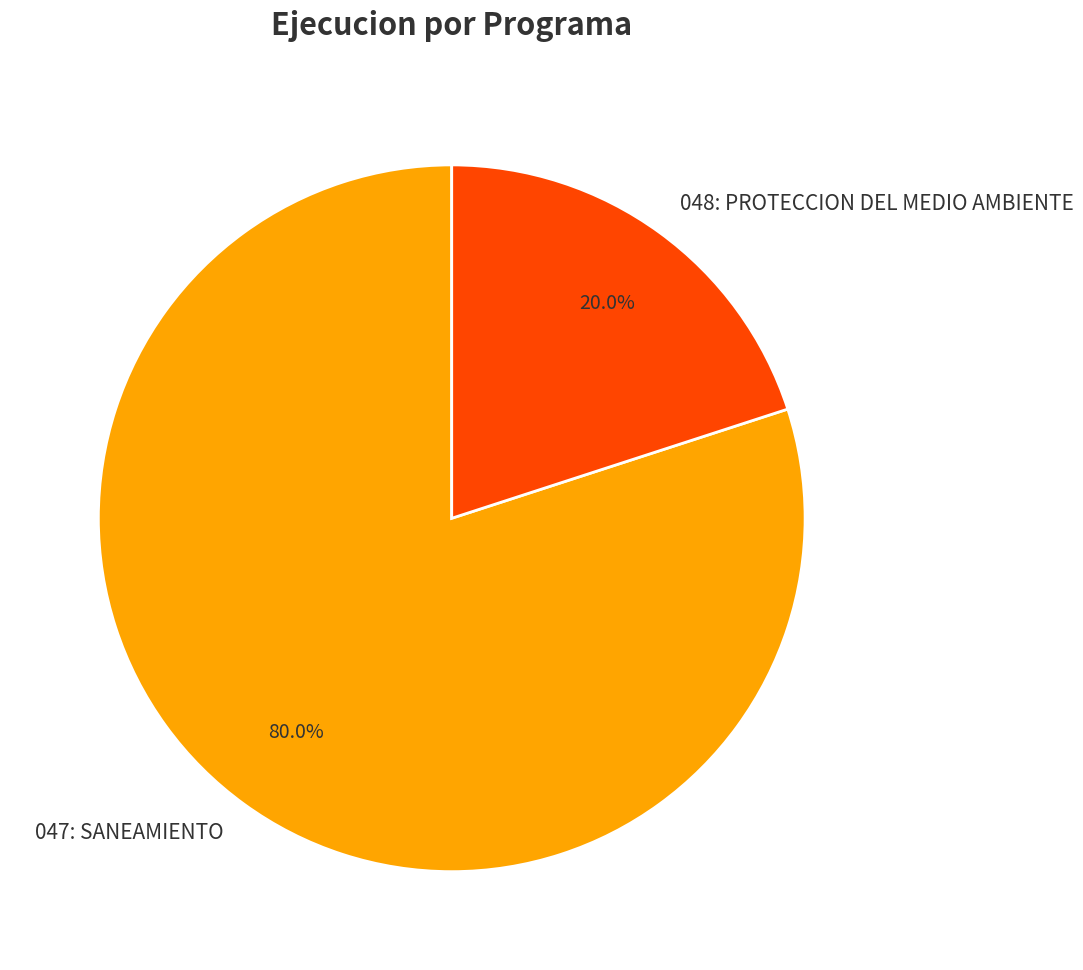

How many slices are in this pie chart?

2